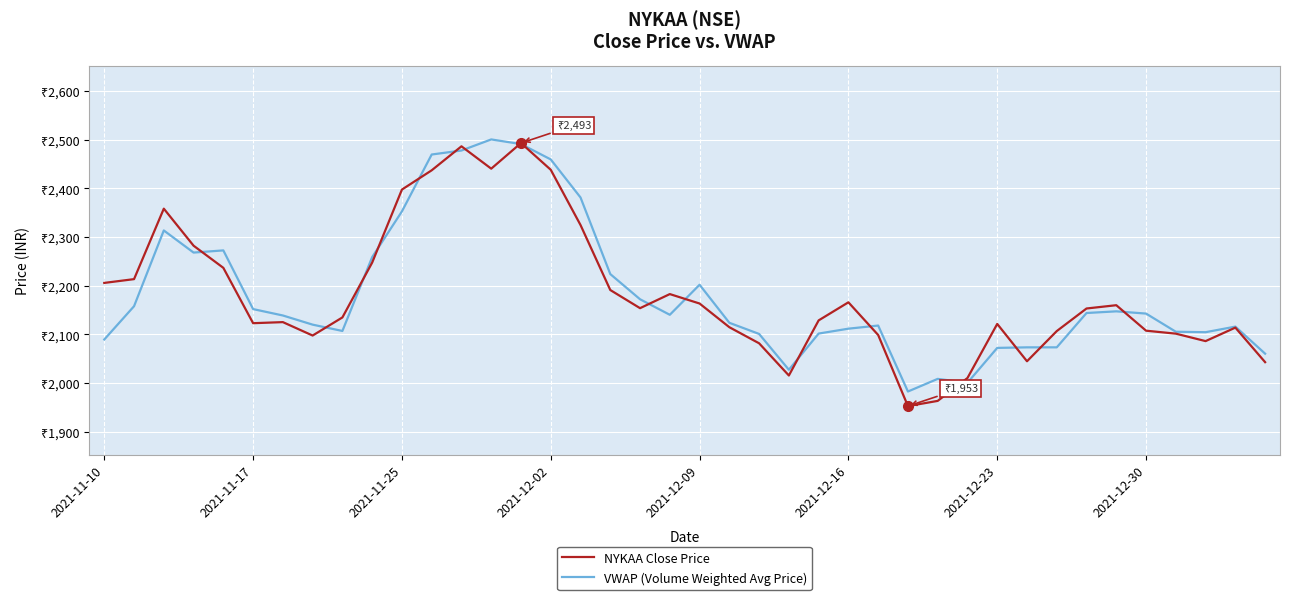

What are all the series names shown in the legend?

NYKAA Close Price, VWAP (Volume Weighted Avg Price)